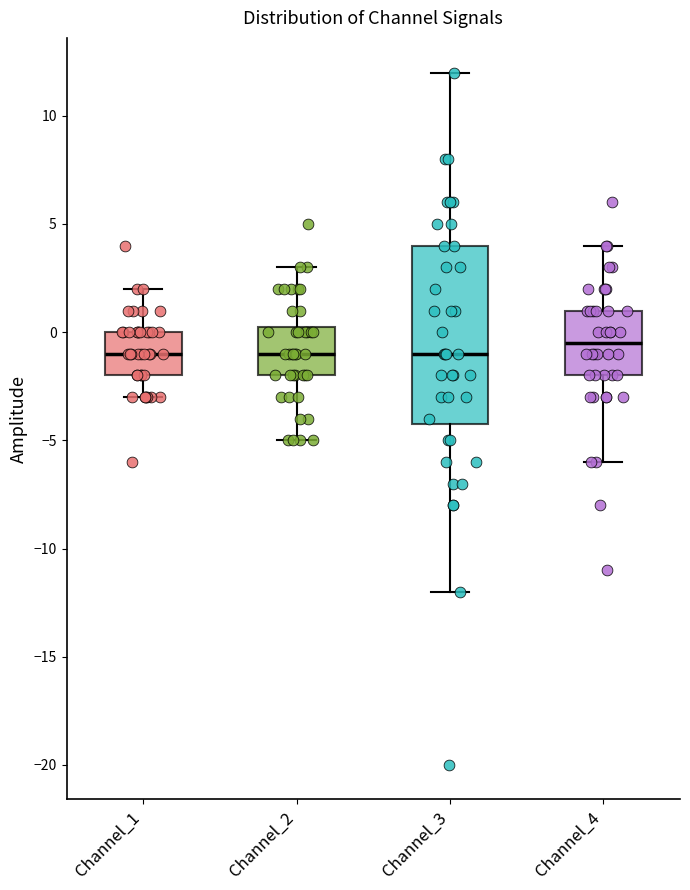

Reading left to right, transcribe this box plot: for each box, give where its median line is, the range the box spans, and where its two whiskers end, as read against the y-axis. The values are not printed on the chart, so give them approximately, as read against the axis.

Channel_1: median -1.0, box -2.0 to 0.0, whiskers -3.0 to 2.0
Channel_2: median -1.0, box -2.0 to 0.5, whiskers -5.0 to 3.0
Channel_3: median -1.0, box -4.0 to 4.0, whiskers -12.0 to 12.0
Channel_4: median -0.5, box -2.0 to 1.0, whiskers -6.0 to 4.0